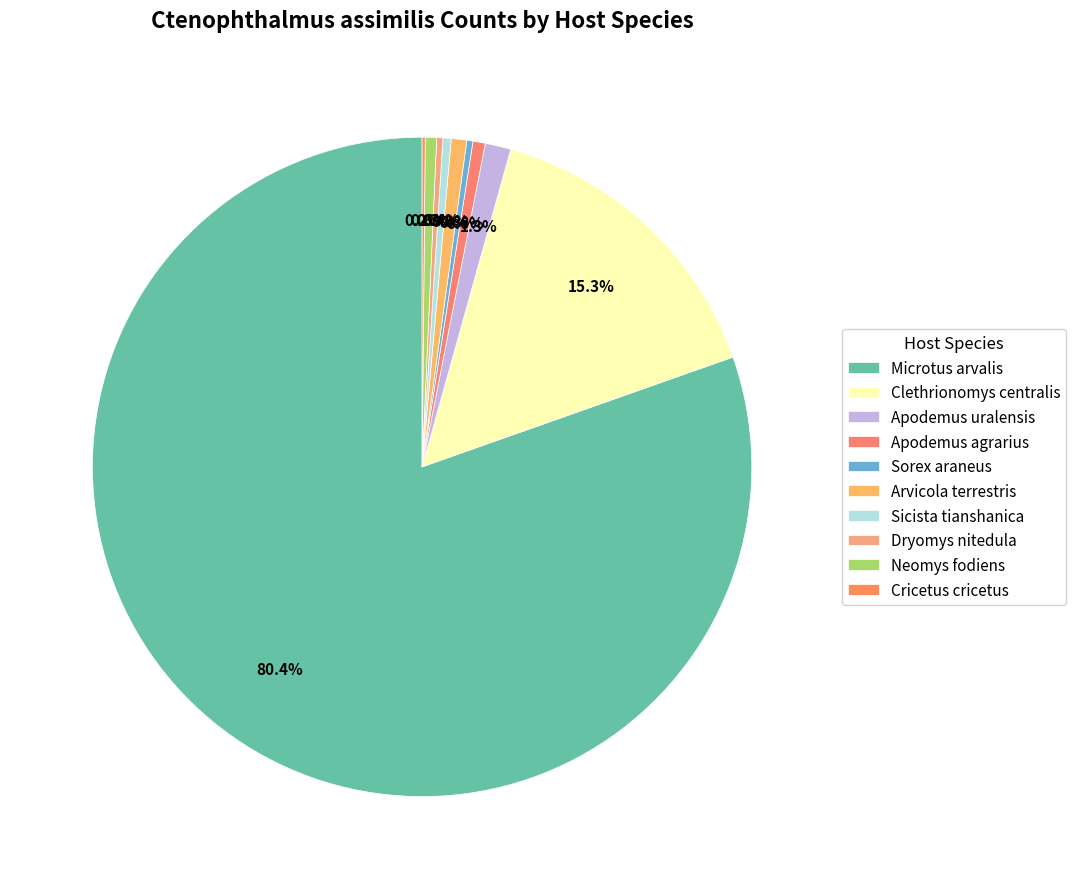

Do Dryomys nitedula and Microtus arvalis together represent more than half of the pie?

Yes